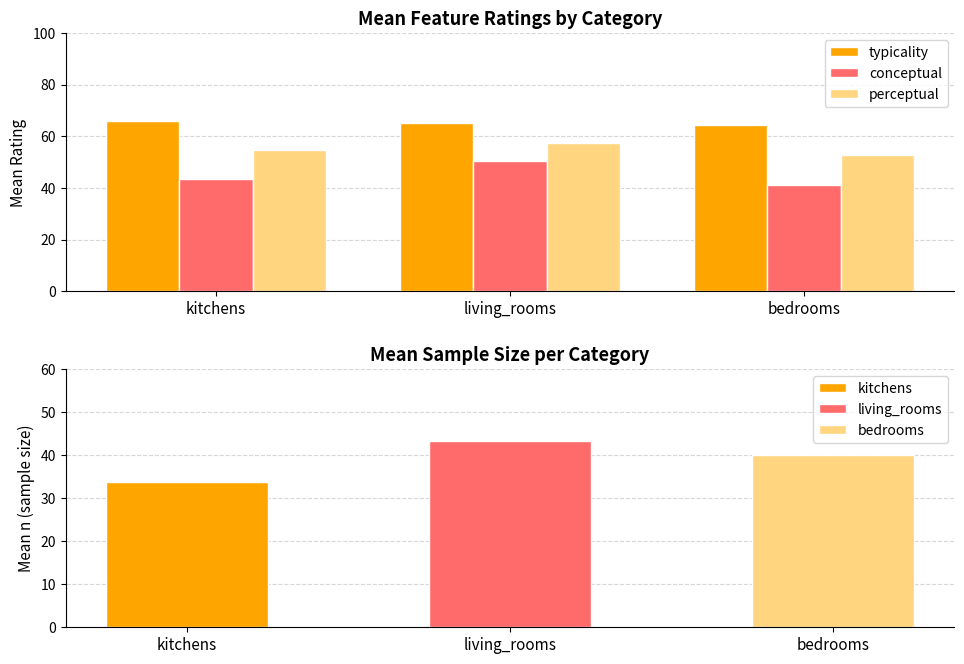

What is the highest value of the conceptual series?

50.4